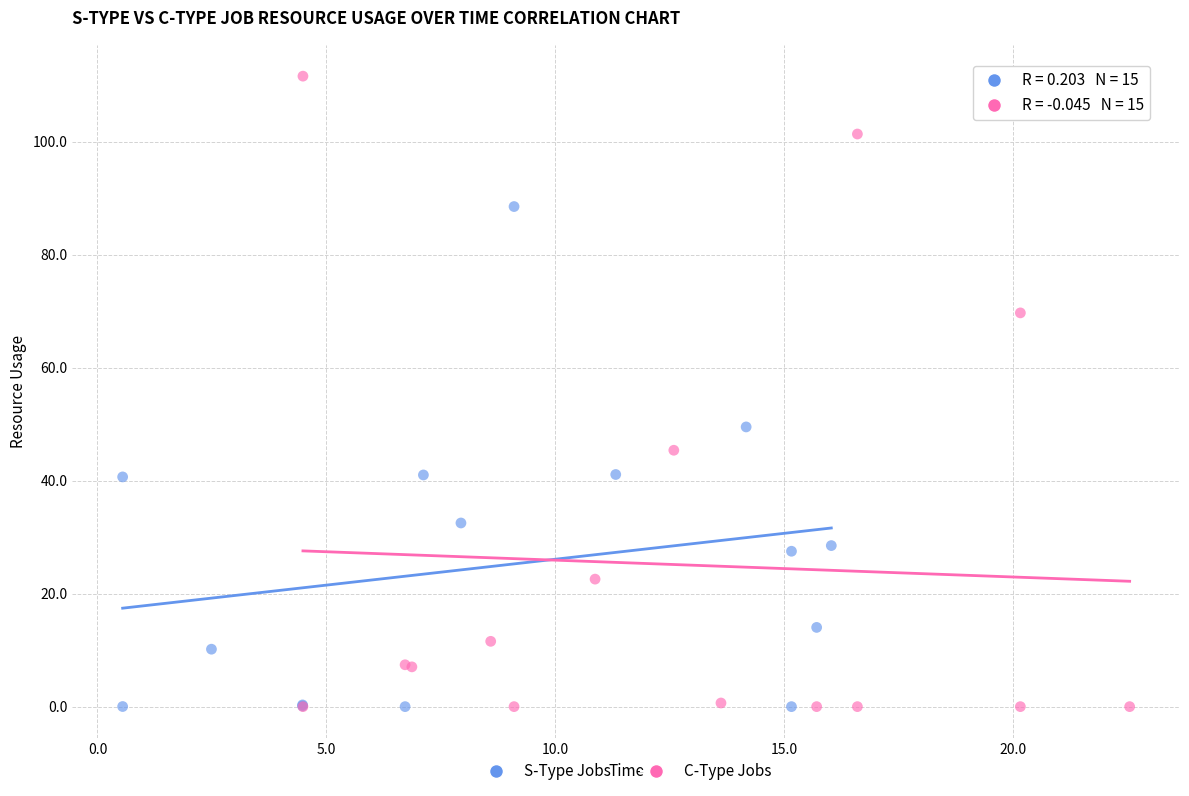

Which series reaches the maximum Y coordinate?

C-Type Jobs